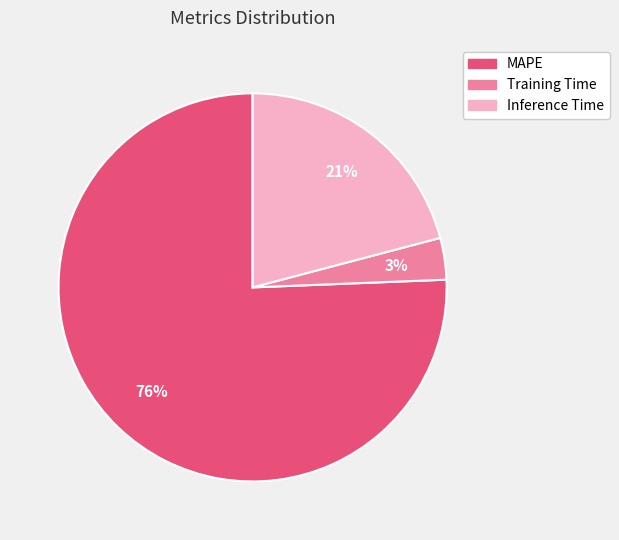

What is the largest slice in the pie chart?

MAPE